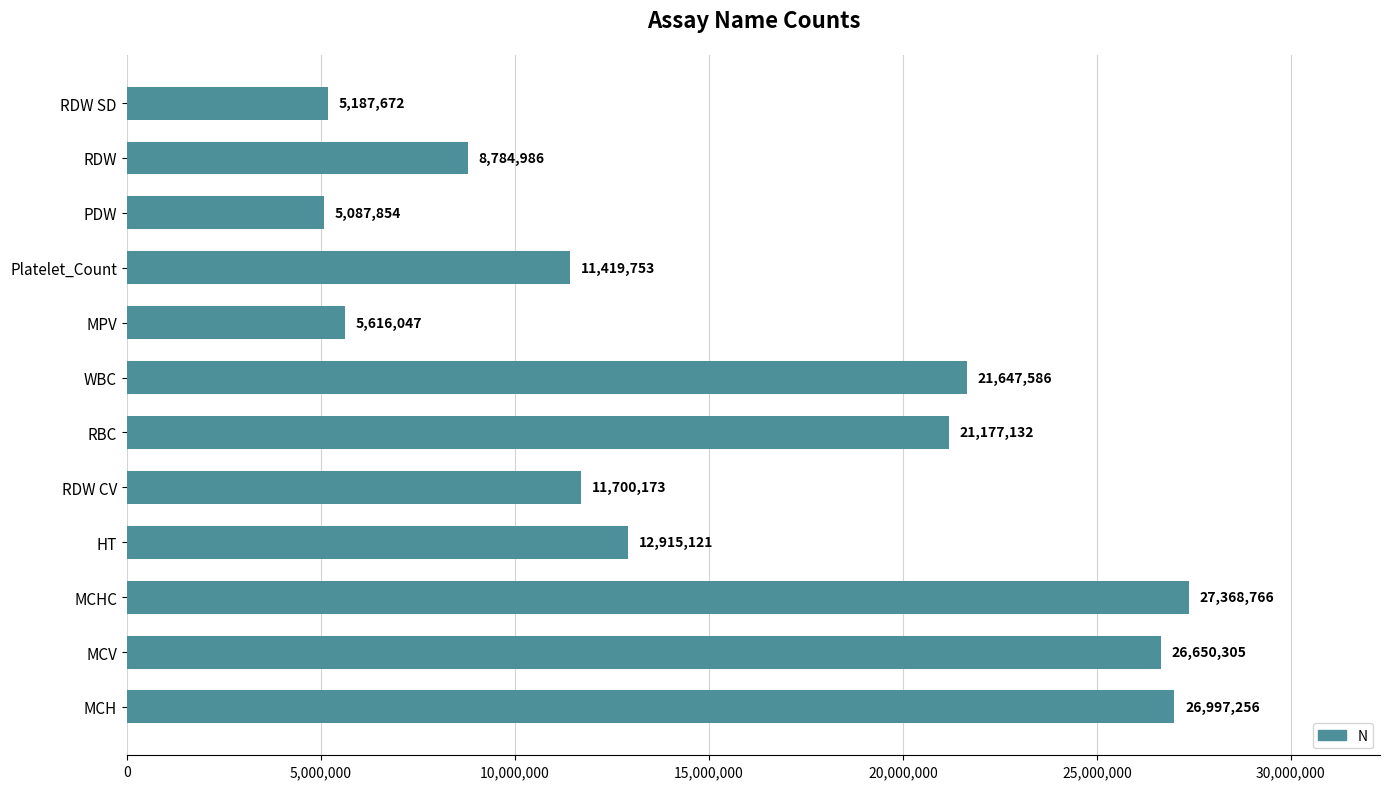

Which label corresponds to the smallest value in the chart?

PDW